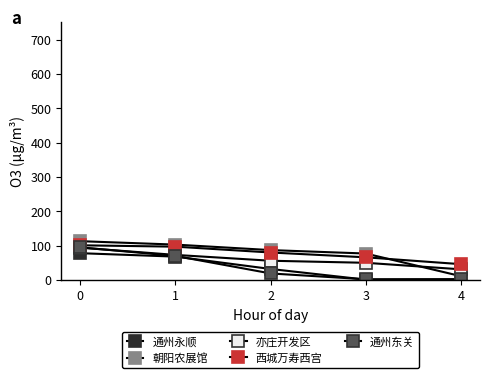

List the labels in order of 通州永顺 value, largest first.

0, 1, 2, 4, 3